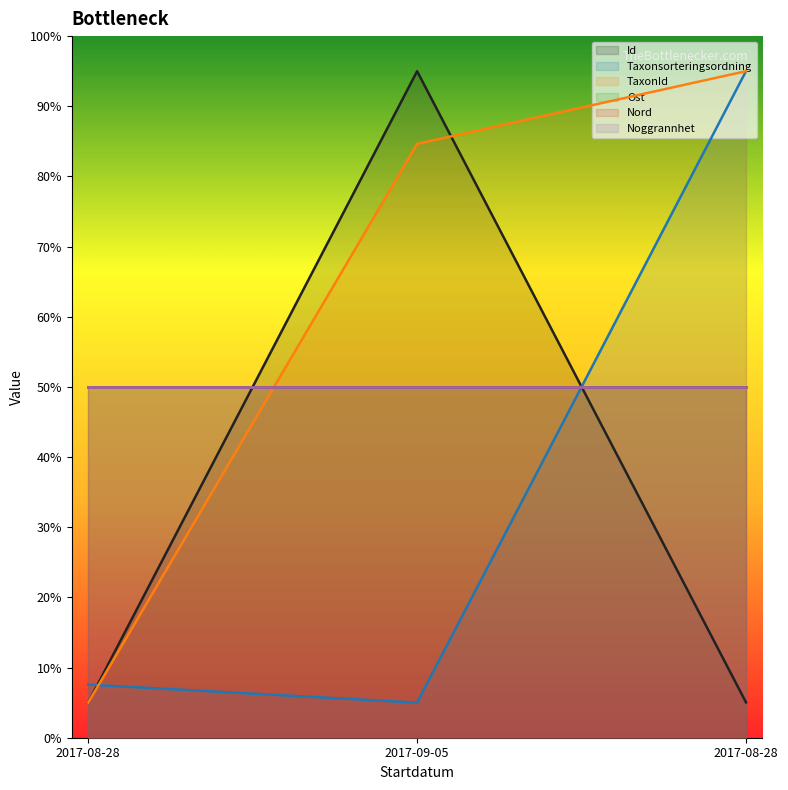

Which label corresponds to the smallest value in the chart?

2017-08-28